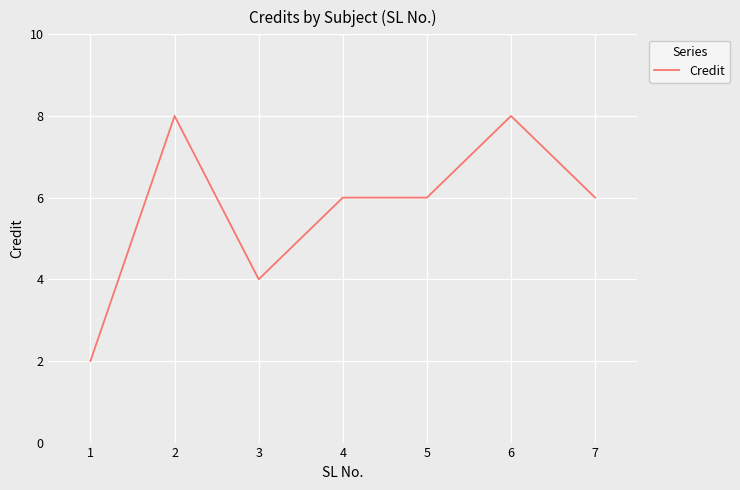

What is the smallest value displayed?

2